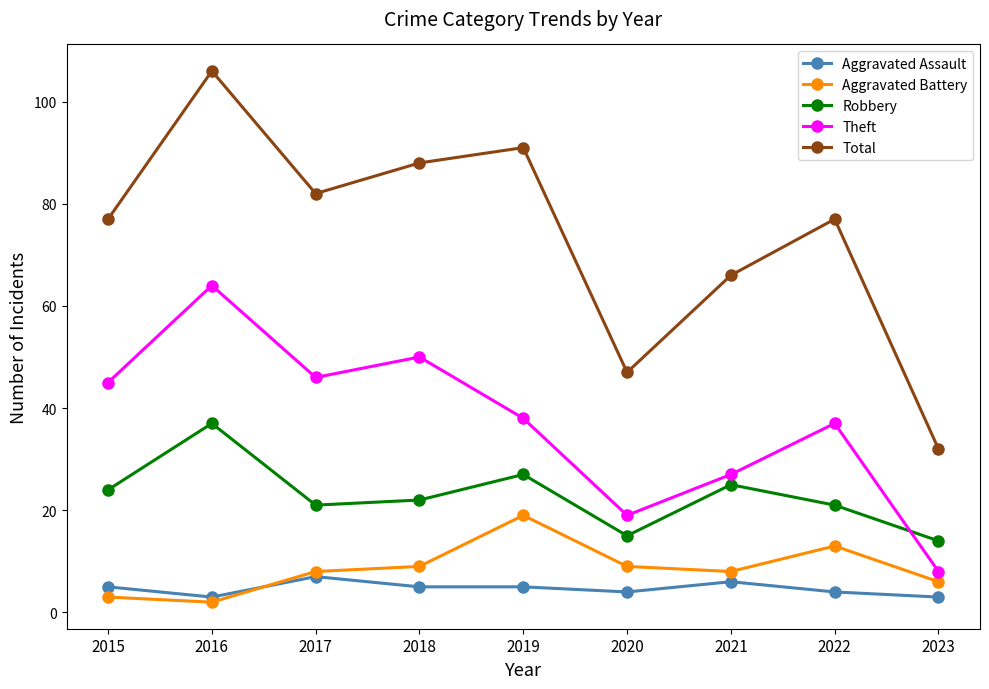

How many interior local valleys does the Theft series have?

2